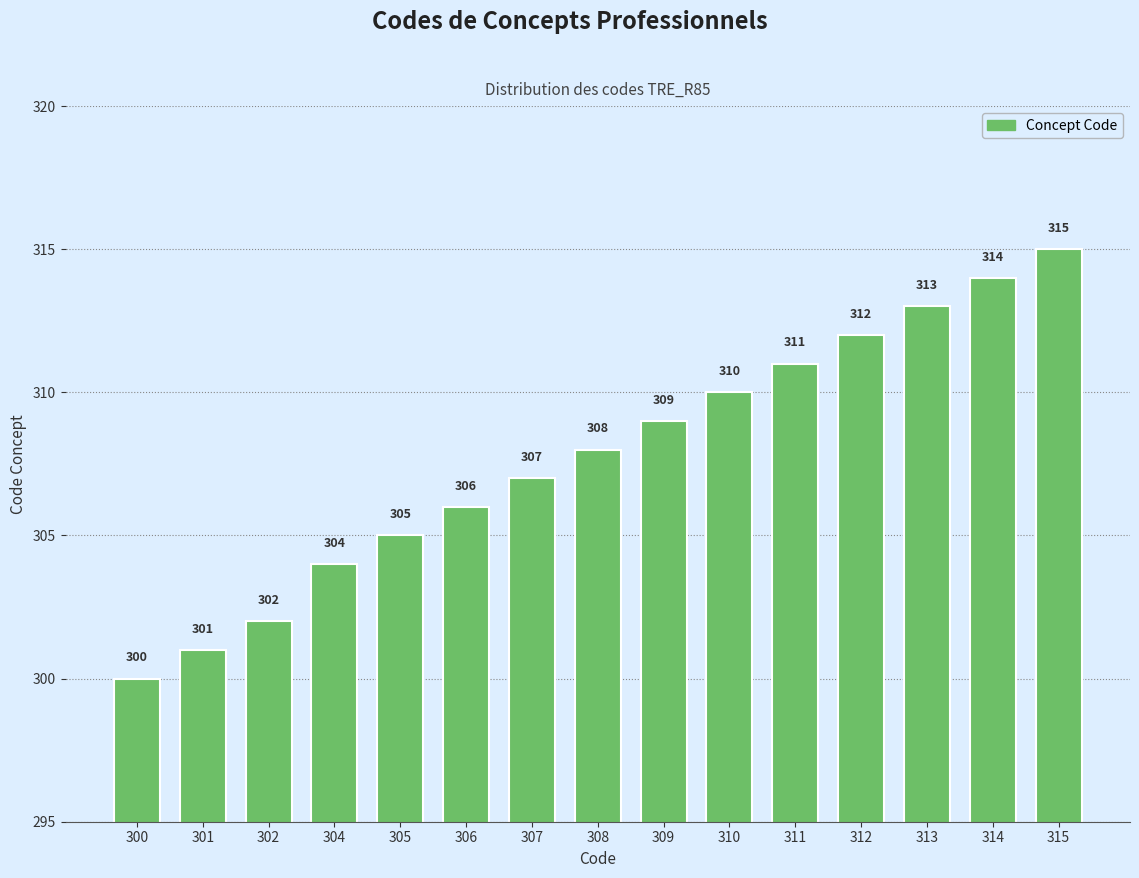

Which category has the highest value across all series?

315